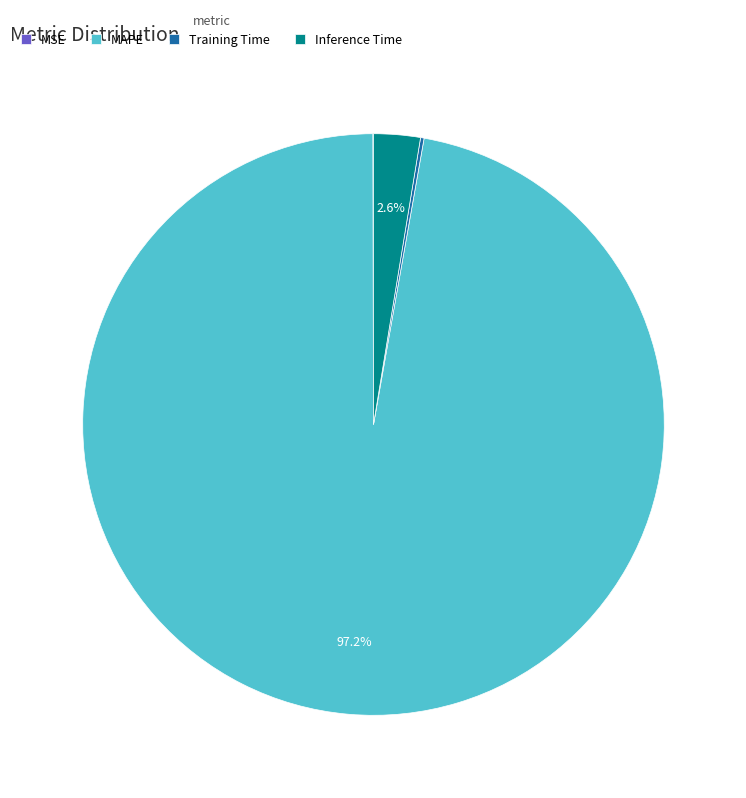

Do Inference Time and MAPE together represent more than half of the pie?

Yes